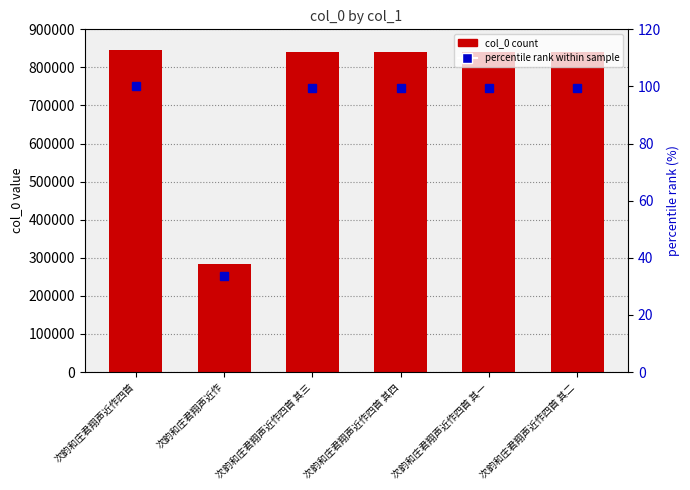

Reading left to right, what are all the values shown in this chart?

col_0: 次韵和庄君翔声近作四首=844563.0	次韵和庄君翔声近作=285015.0	次韵和庄君翔声近作四首 其三=839929.0	次韵和庄君翔声近作四首 其四=839930.0	次韵和庄君翔声近作四首 其一=839927.0	次韵和庄君翔声近作四首 其二=839928.0
percentile rank within sample: 次韵和庄君翔声近作四首=100.0	次韵和庄君翔声近作=33.7	次韵和庄君翔声近作四首 其三=99.5	次韵和庄君翔声近作四首 其四=99.5	次韵和庄君翔声近作四首 其一=99.5	次韵和庄君翔声近作四首 其二=99.5